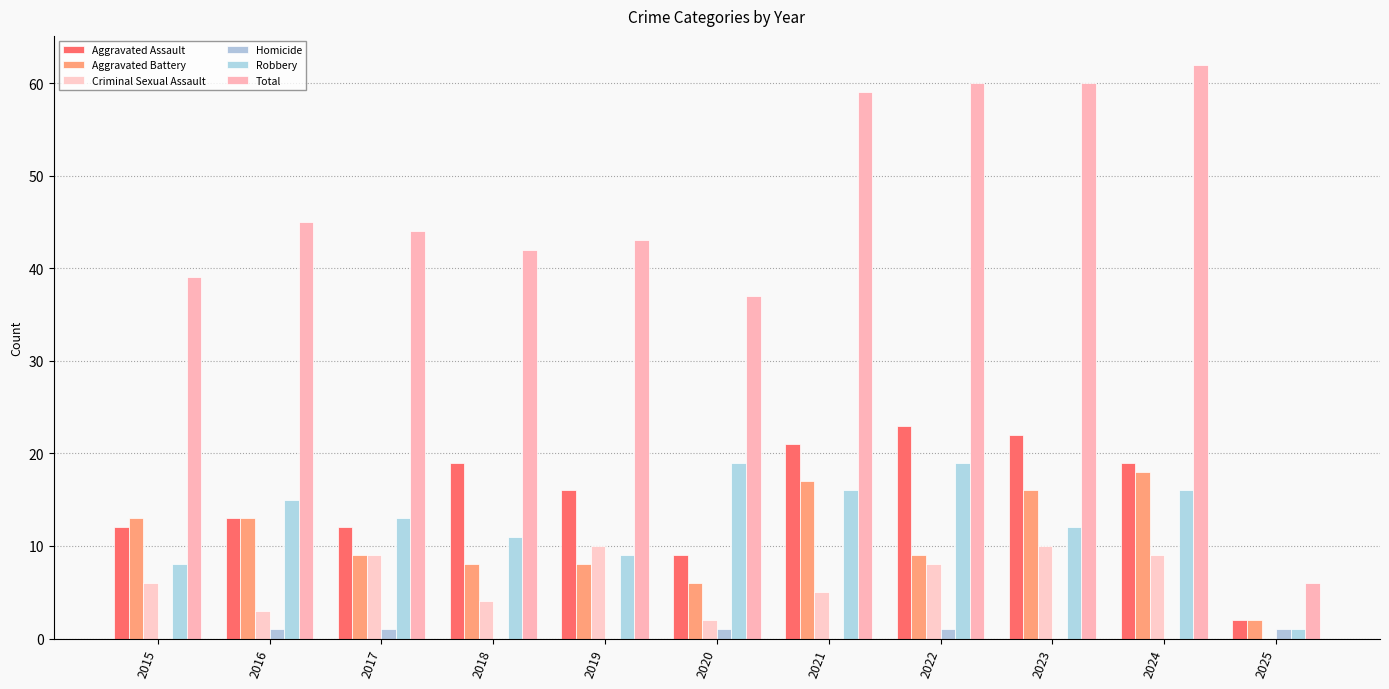

Between 2019 and 2023, which series saw the biggest shift?

Total